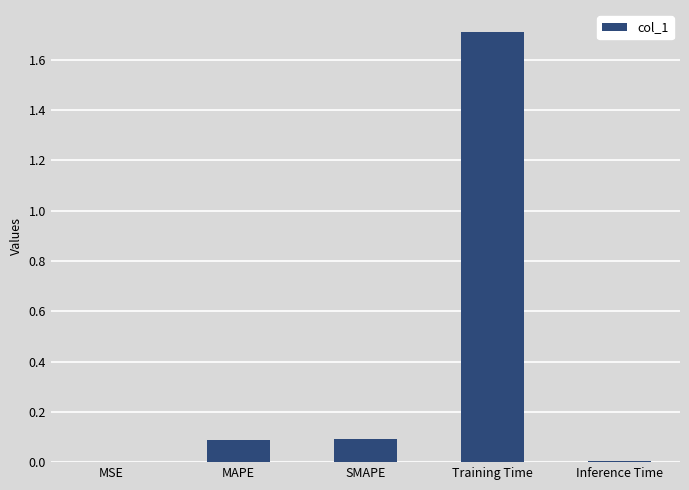

The chart shows a value of 0.7 at Training Time. True or false?

False